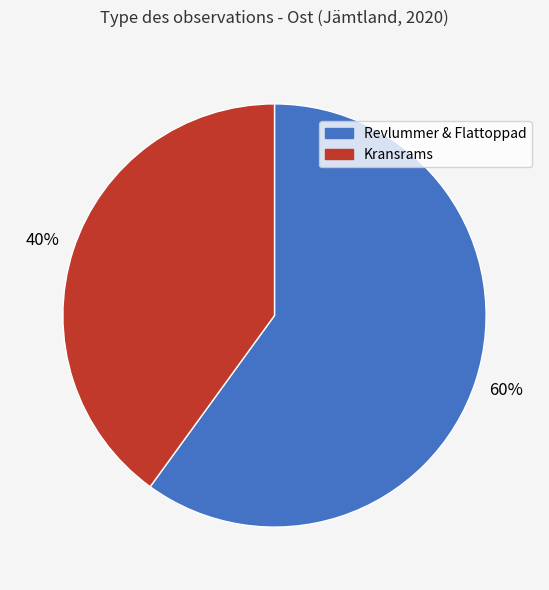

Count the number of slices in the pie.

2